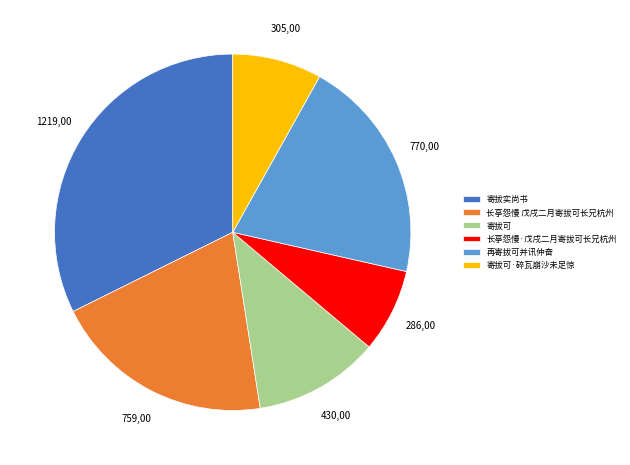

Count the number of slices in the pie.

6